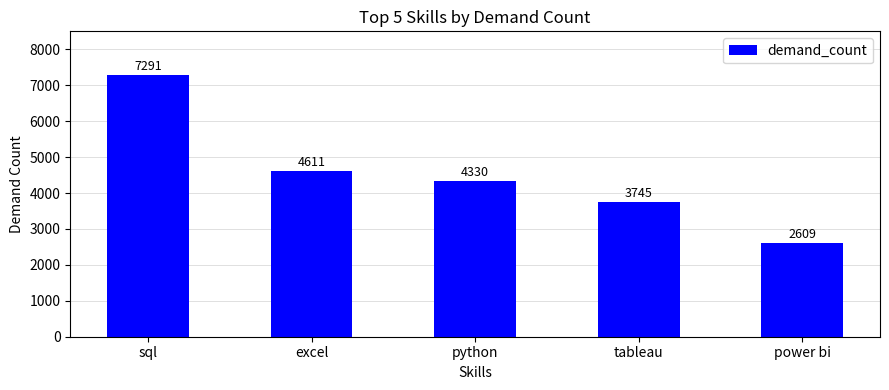

Does the chart contain any negative values?

No